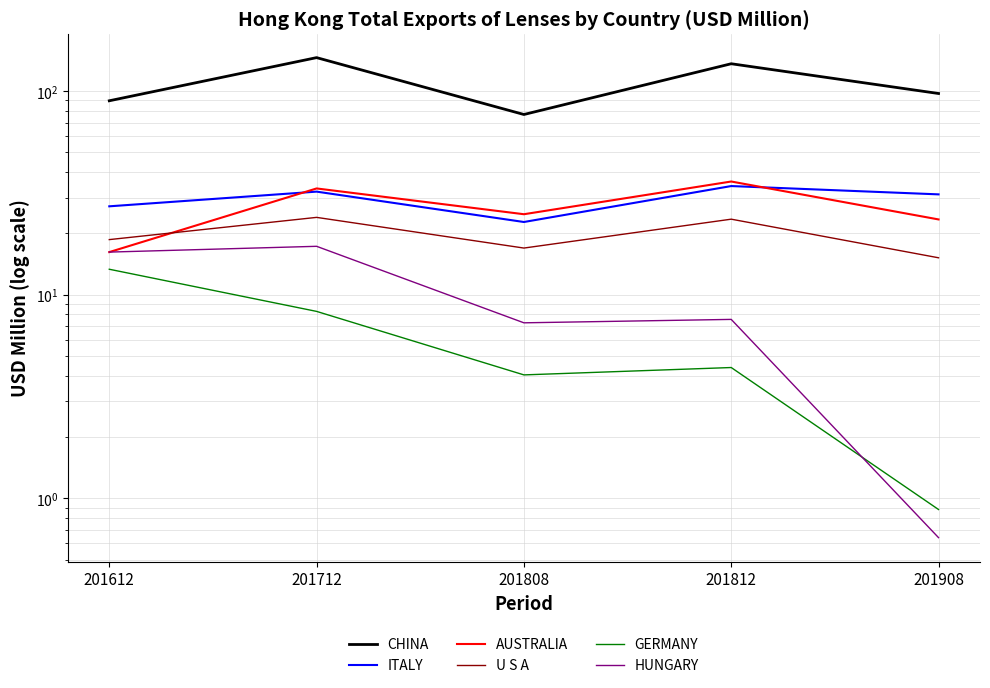

What is the highest value of the U S A series?

24.0